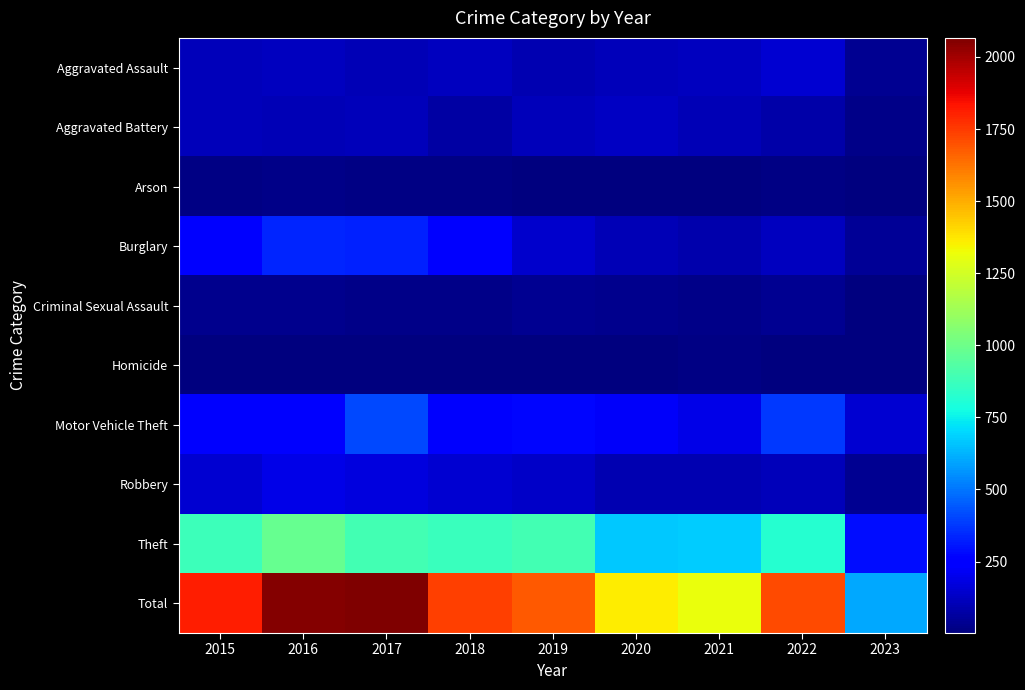

Which series has the largest total across all categories?

Total